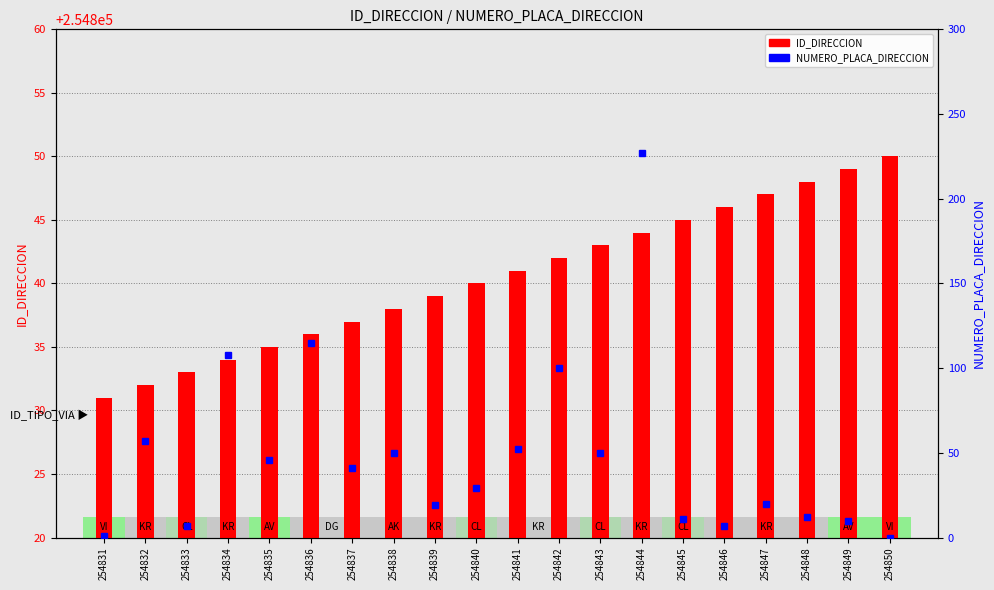

List the series in order of their overall mean, lowest first.

NUMERO_PLACA_DIRECCION, ID_DIRECCION